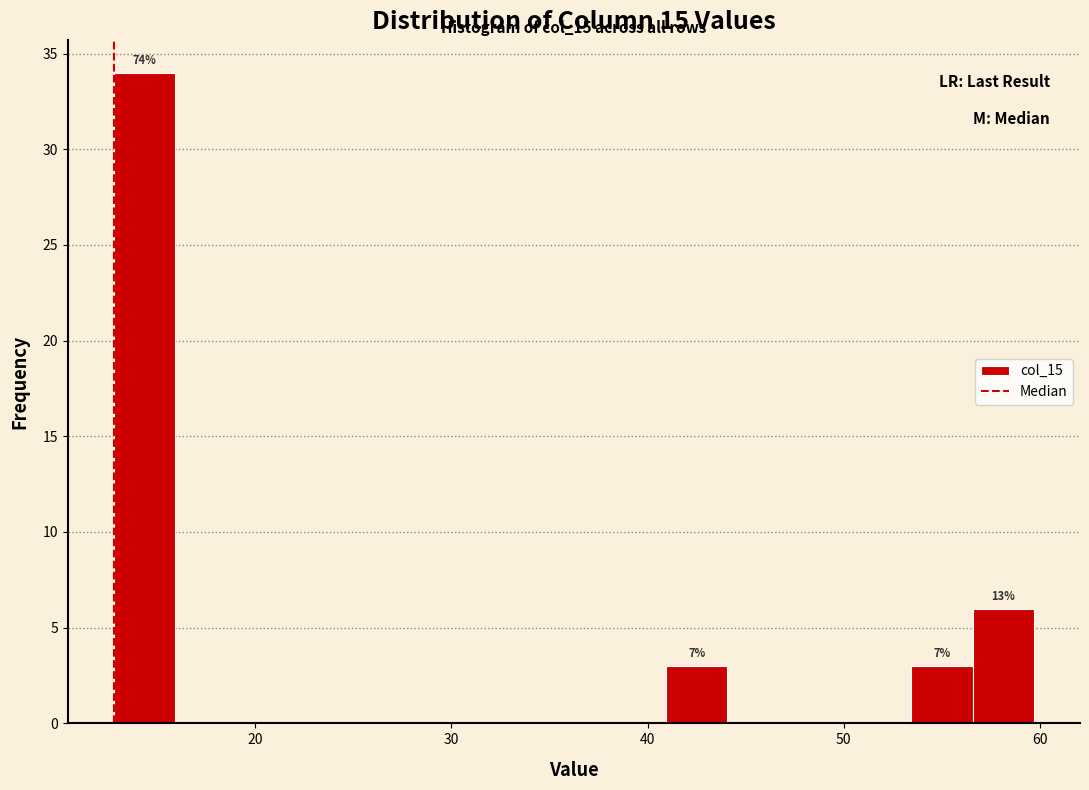

Around what value on the x-axis is the tallest bar? Give the approximate position of its centre, as read against the axis.

14